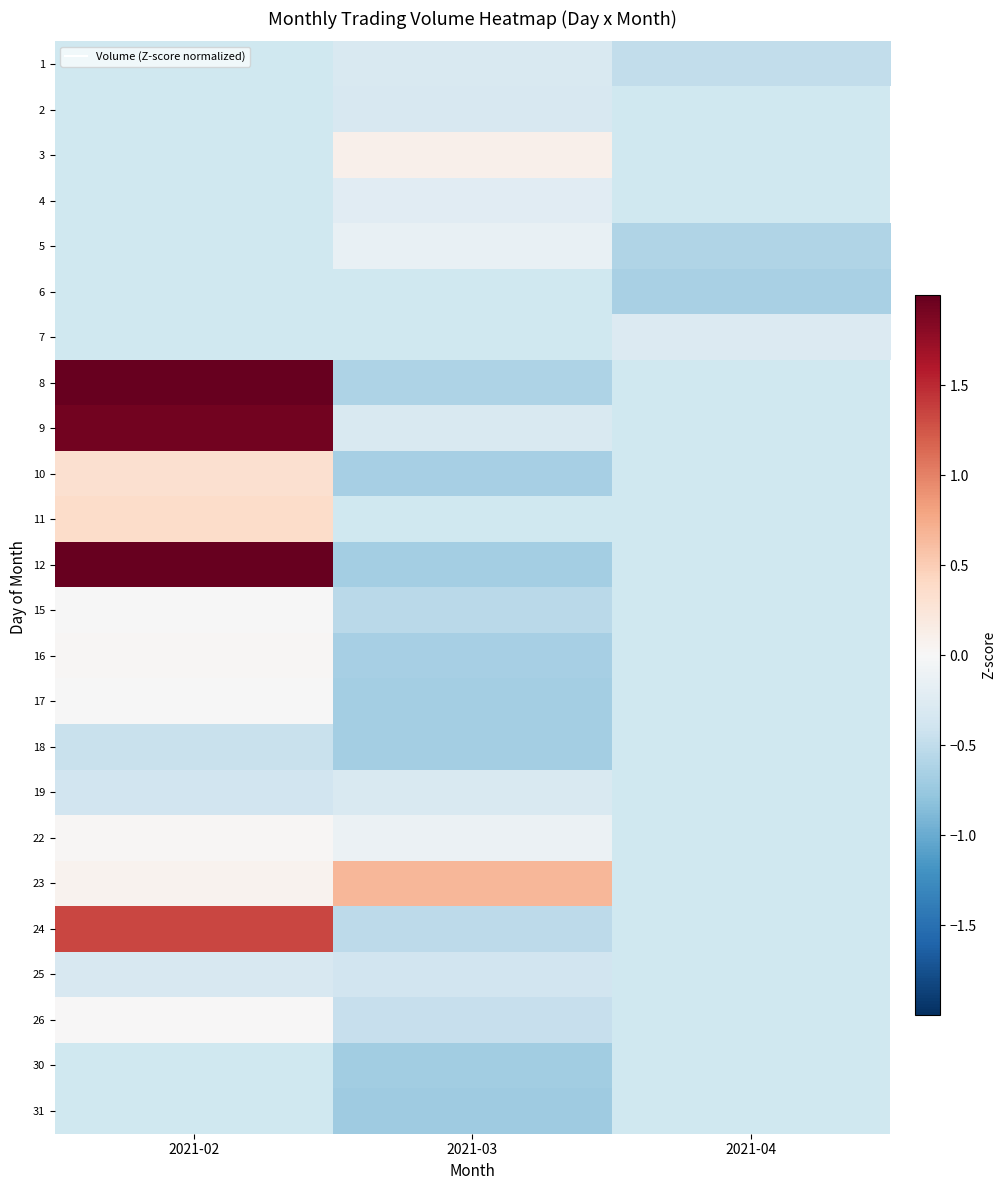

Rank the categories by 10 value from highest to lowest.

2021-02, 2021-03, 2021-04